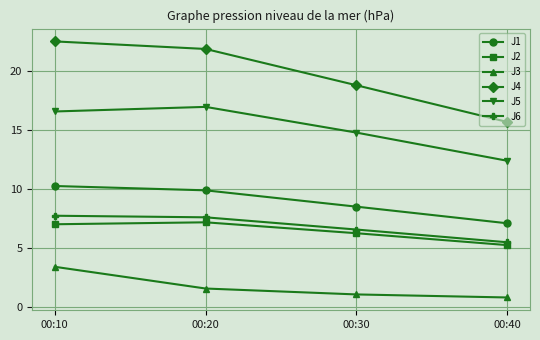

True or false: J4 has a value of 15.7 at 00:40.

True